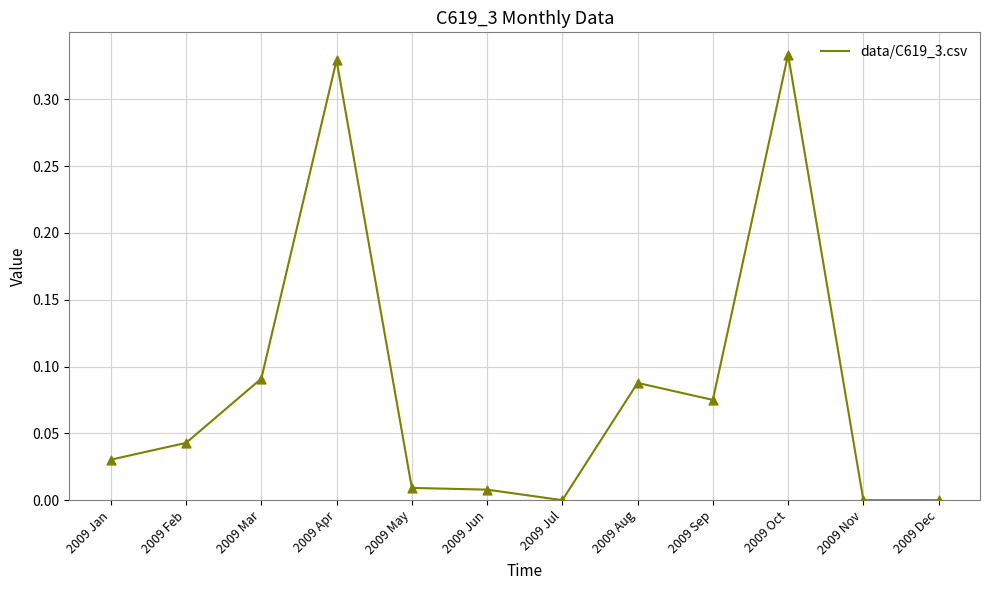

Which has a higher value, 2009 Jul or 2009 Oct?

2009 Oct